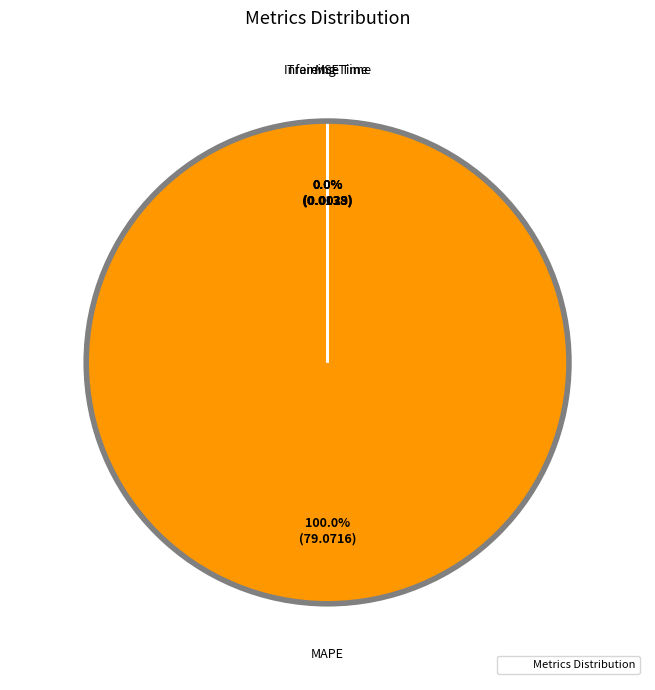

Is there any slice that represents more than half of the pie?

Yes